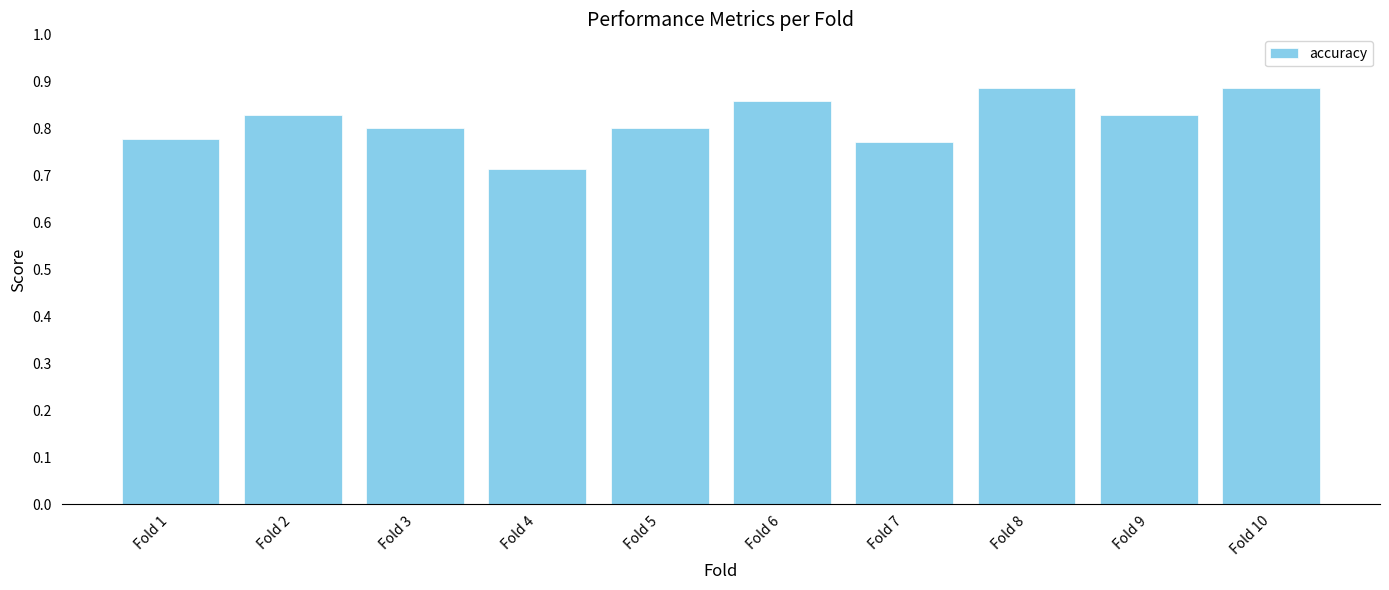

How many values are between 0 and 1?

10